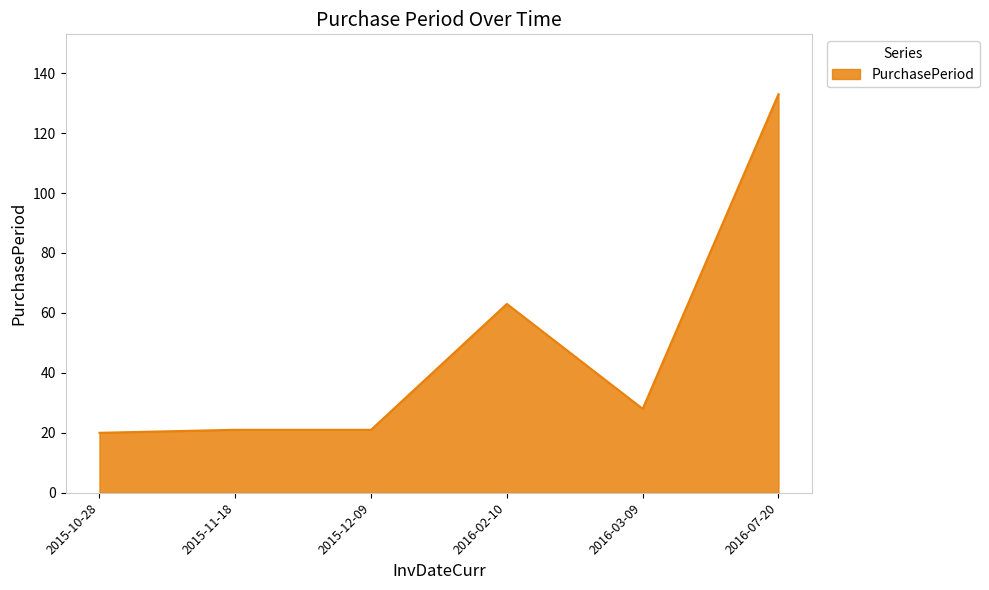

How many series are shown in this chart?

1